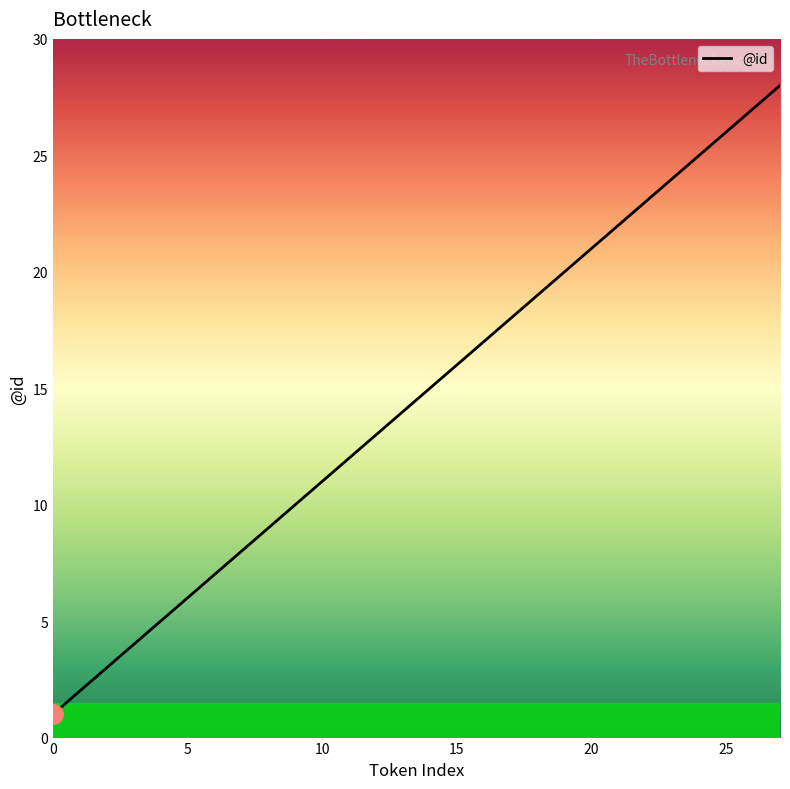

What is the difference between the maximum and minimum values?

27